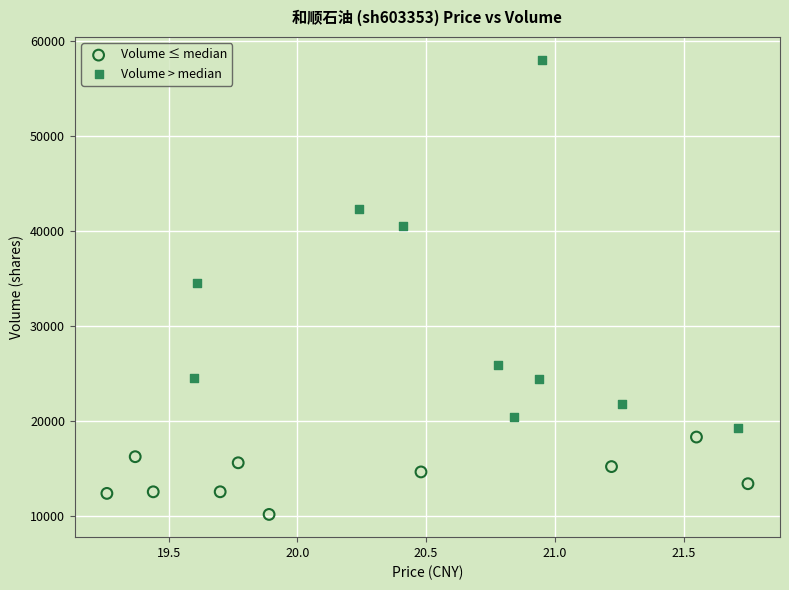

Which series has the largest Y range (max minus min)?

Volume > median